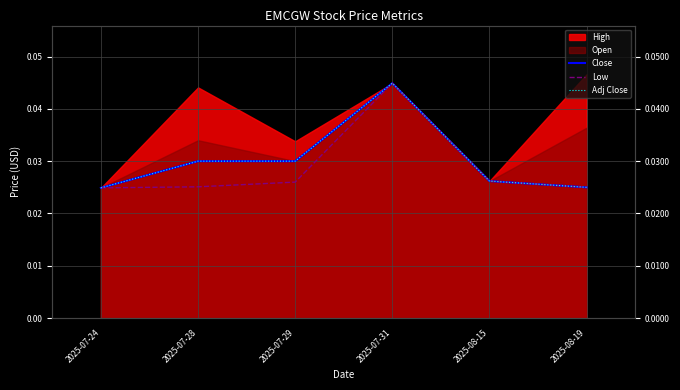

What is the label of the 2nd point from the left?

2025-07-28